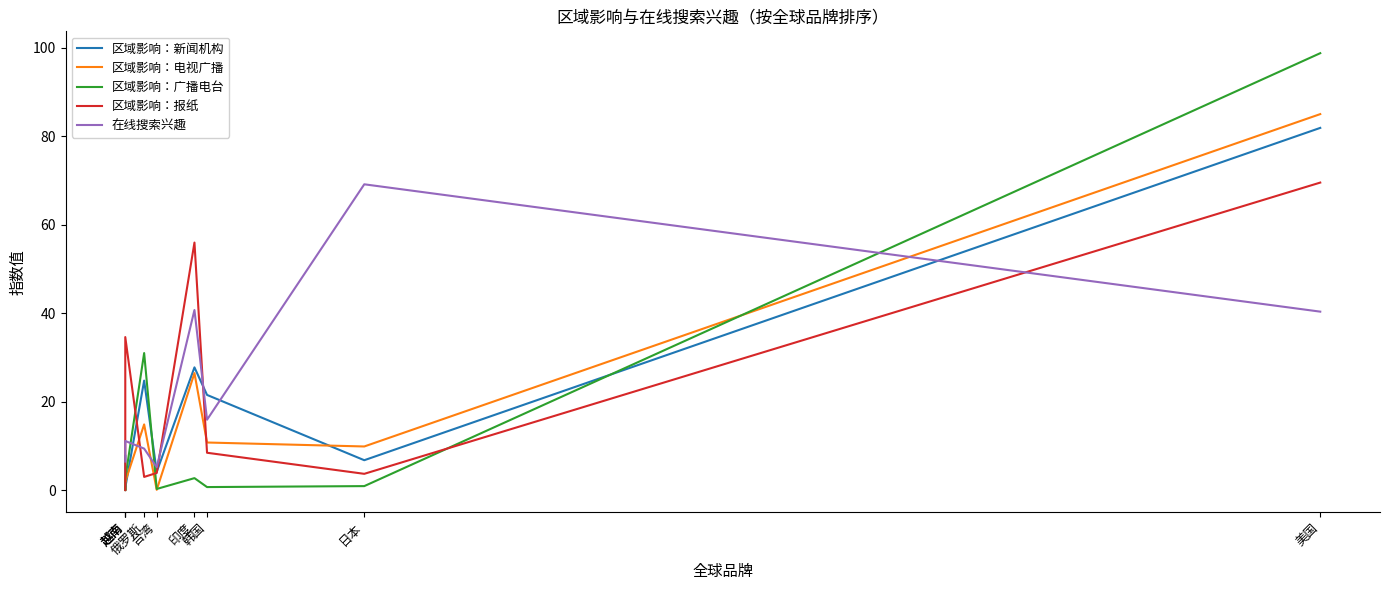

Which series has the widest spread of values?

区域影响：广播电台